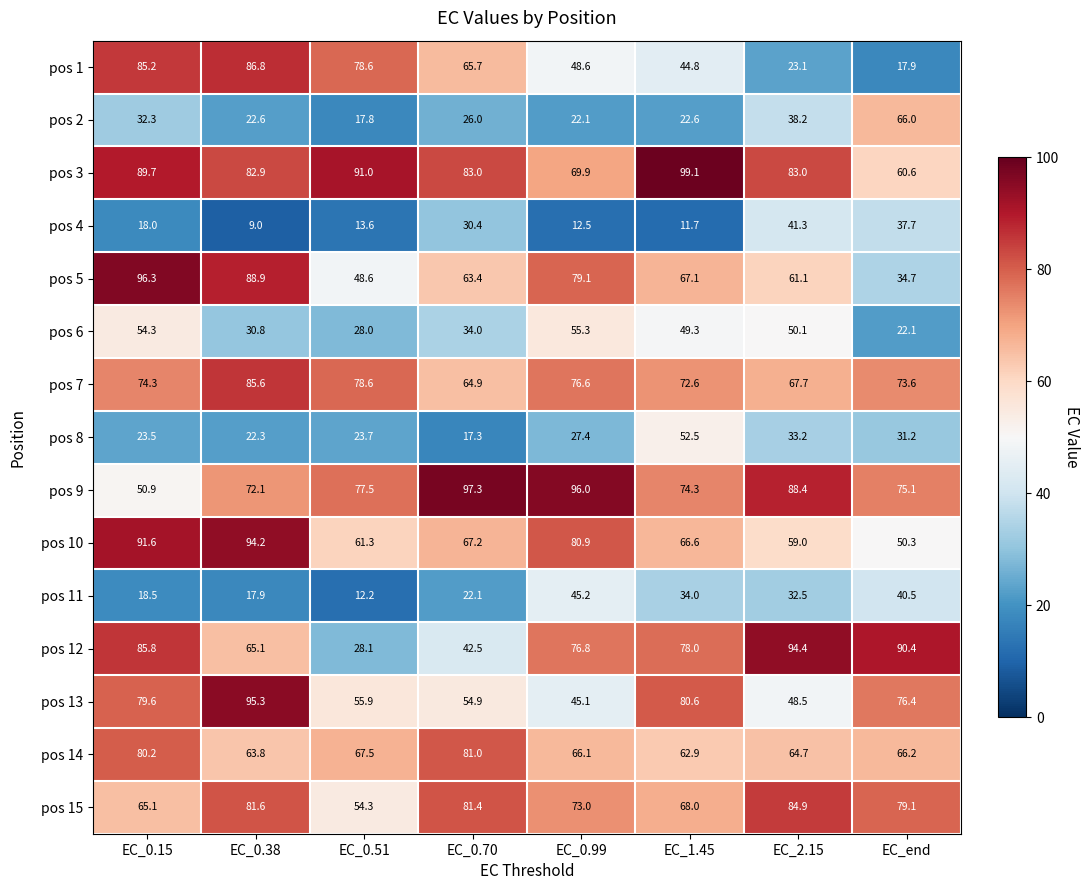

Where is pos 5 nearest to the value 65?

EC_0.70